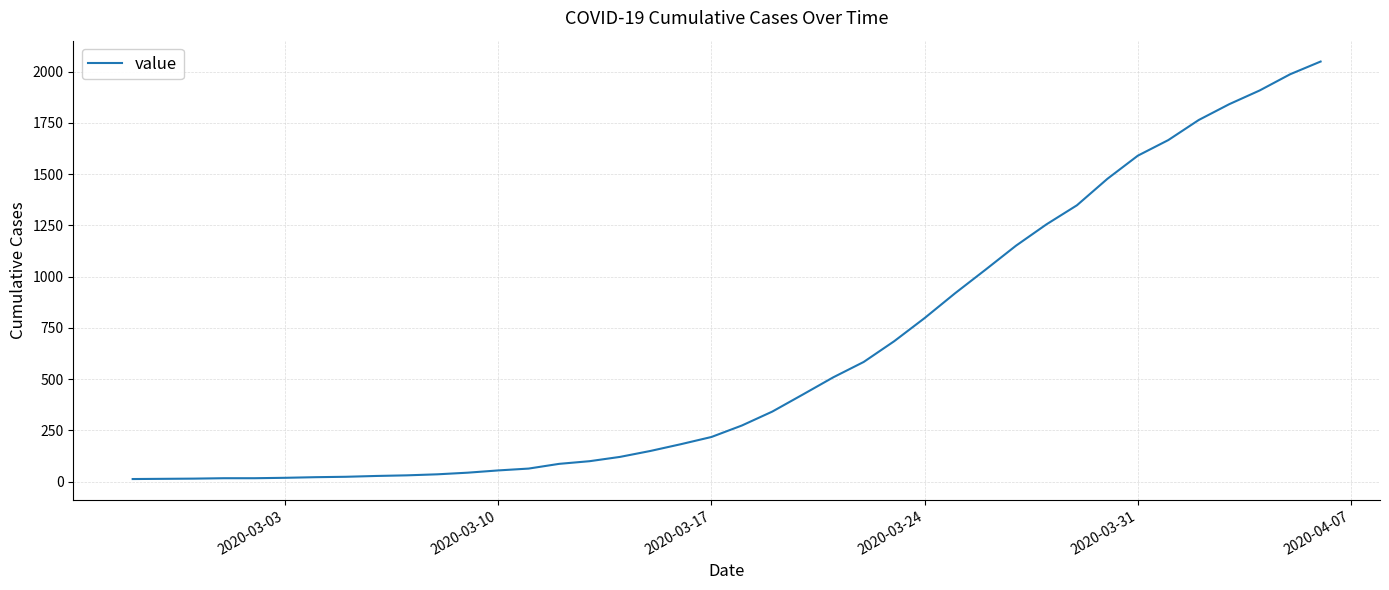

What is the maximum value shown in the chart?

2049